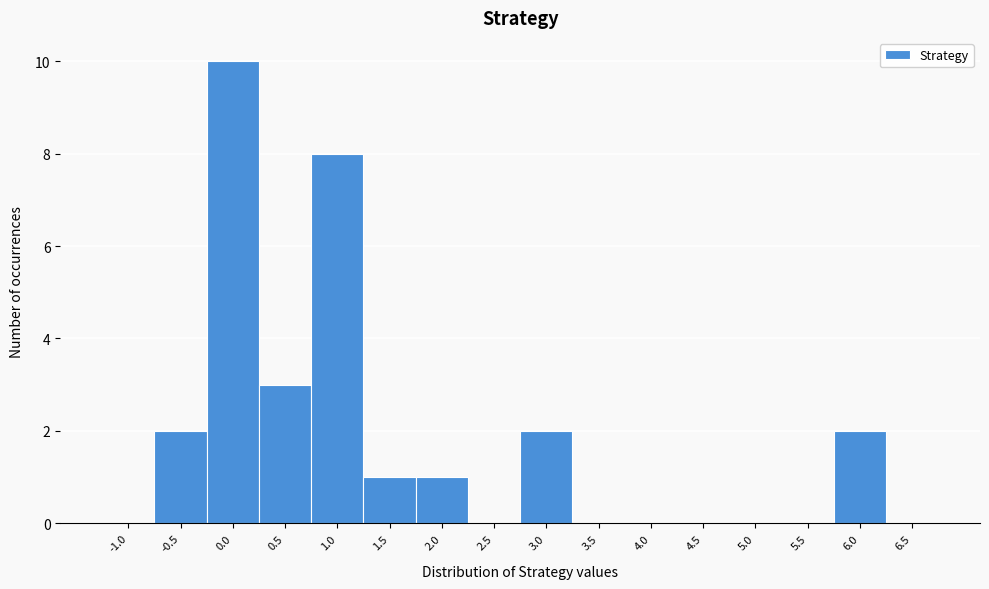

Reading right to left, what are all the values shown in this chart?

6.5=0	6.0=2	5.5=0	5.0=0	4.5=0	4.0=0	3.5=0	3.0=2	2.5=0	2.0=1	1.5=1	1.0=8	0.5=3	0.0=10	-0.5=2	-1.0=0